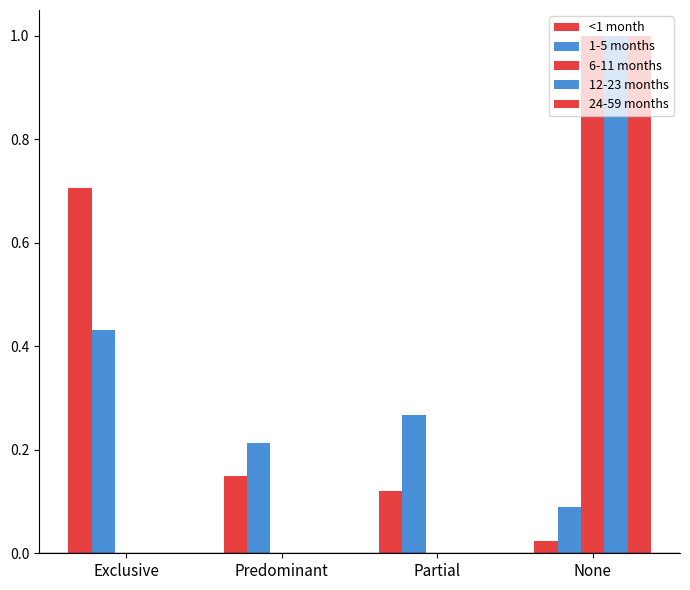

How many categories are shown in the chart?

4